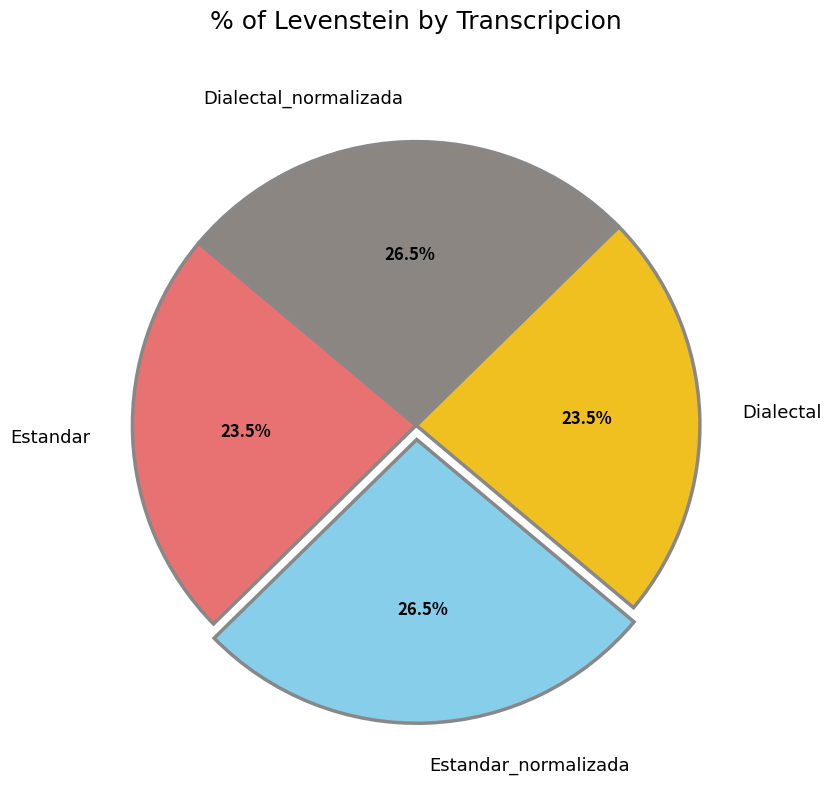

What percentage do Estandar and Dialectal_normalizada together represent?

50.0%